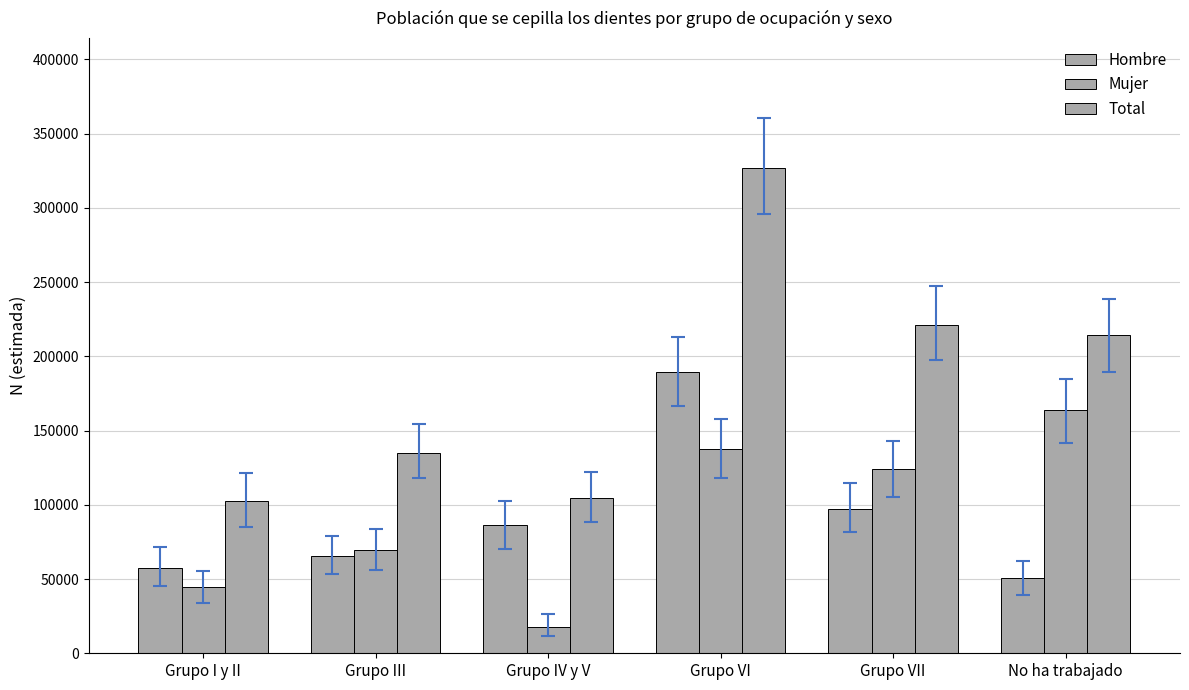

At Grupo I y II, list the series in order from smallest to largest.

Mujer, Hombre, Total